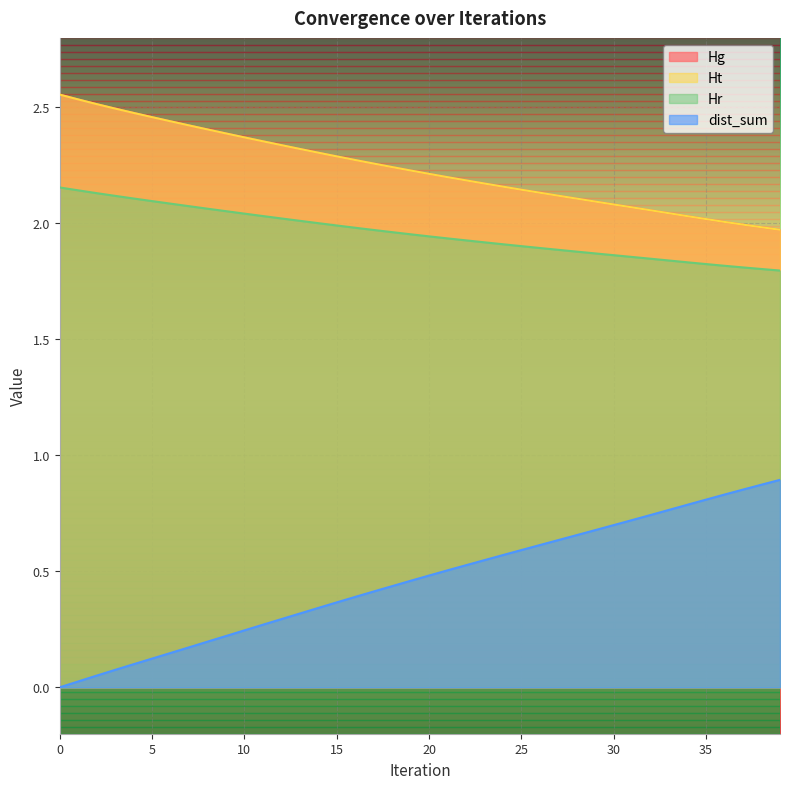

True or false: Hg and Ht intersect in this chart.

False